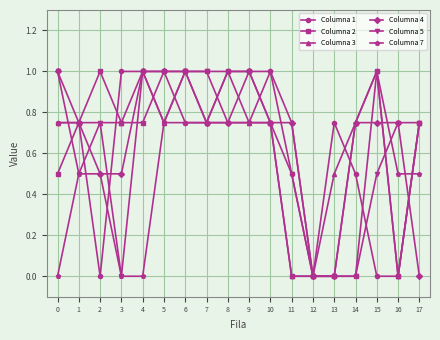

Is it true that Columna 5 equals 1.0 at 5?

False